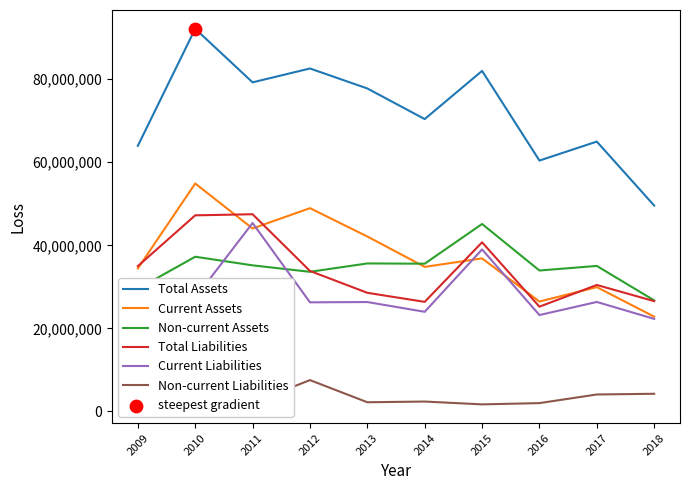

Is the value of Total Liabilities at 2014 greater than the value of Non-current Assets at 2015?

No